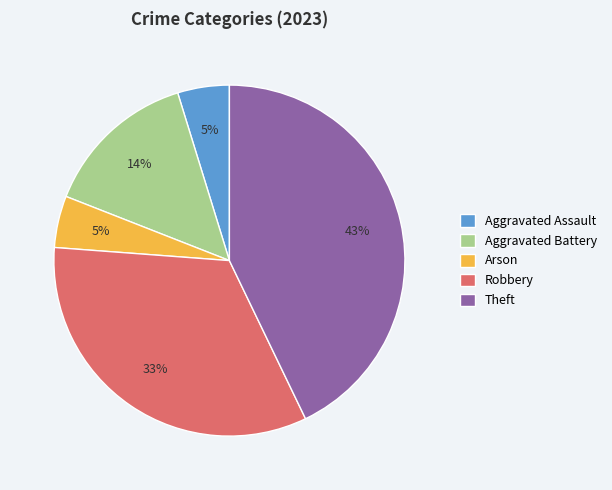

Does Aggravated Assault account for over 50% of the chart?

No